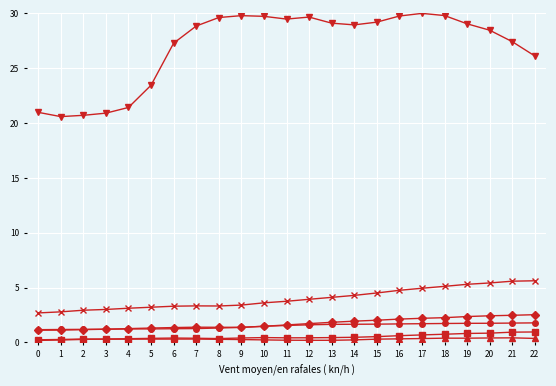

What is the spread (max minus min) of values at 3?

20.6